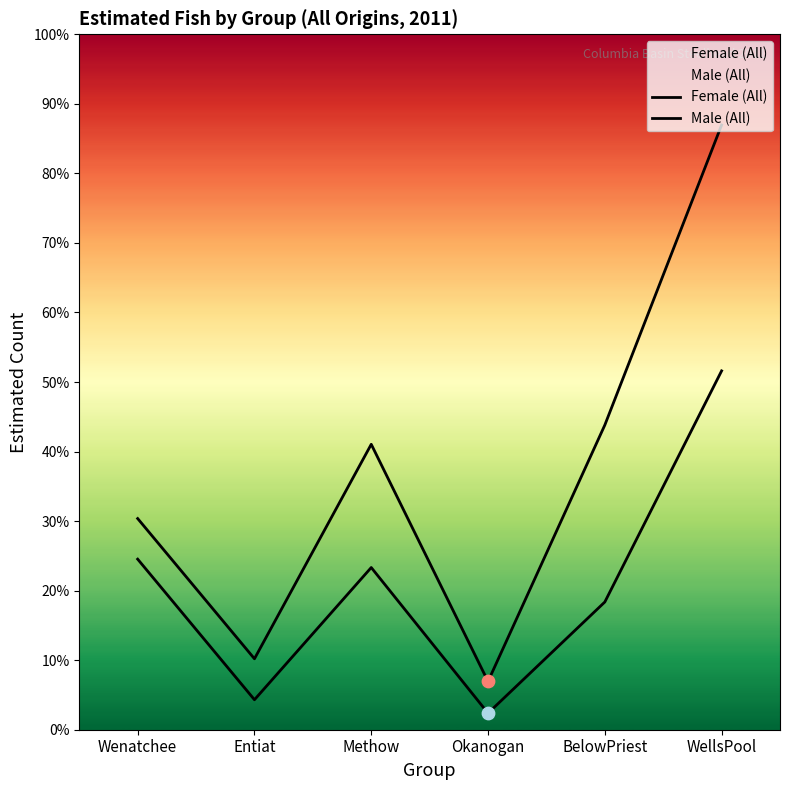

Which series has the largest total across all categories?

Female (All)